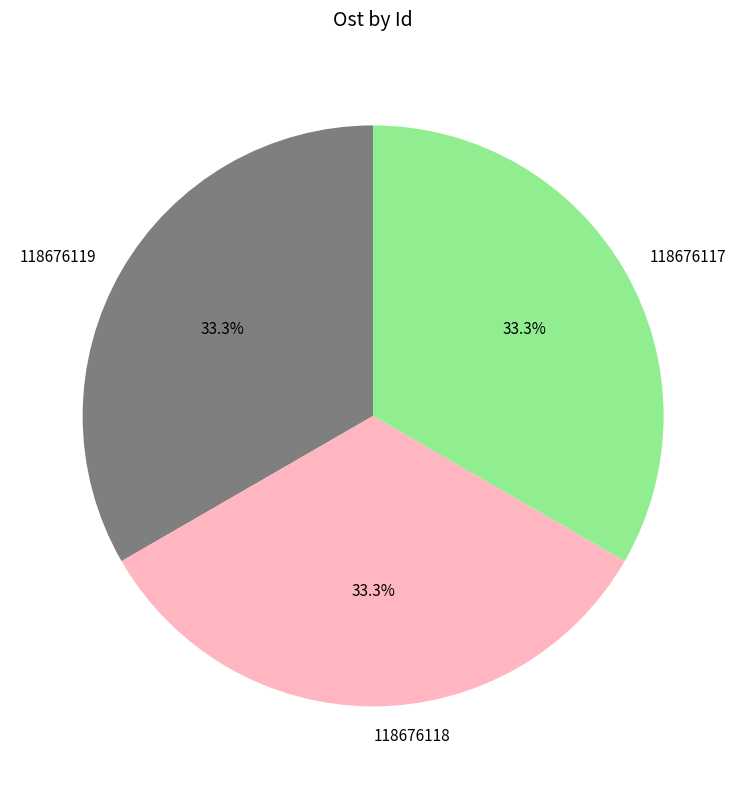

What is the ratio of the value at 118676117 to the value at 118676118?

1.0